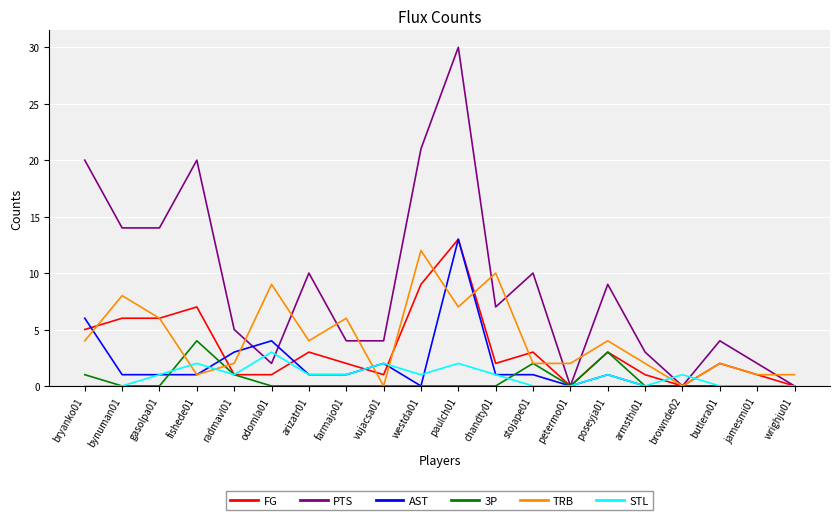

In 3P, how many points are higher than both neighbors (excluding endpoints)?

3